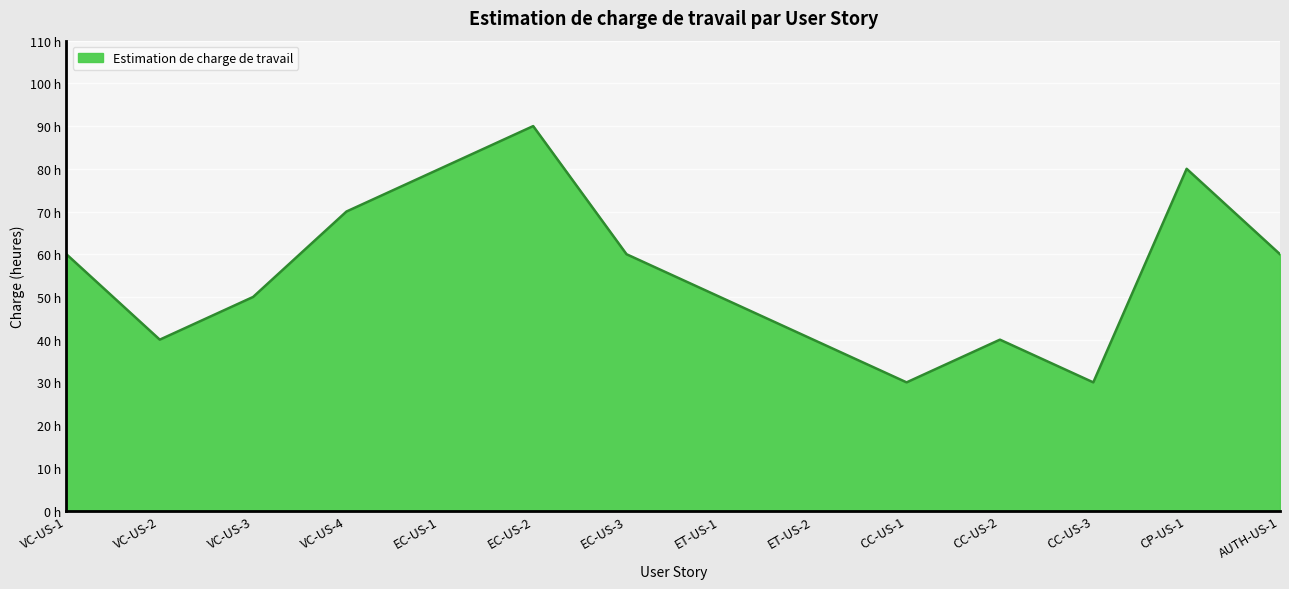

Does the chart display data point markers on the line(s)?

No